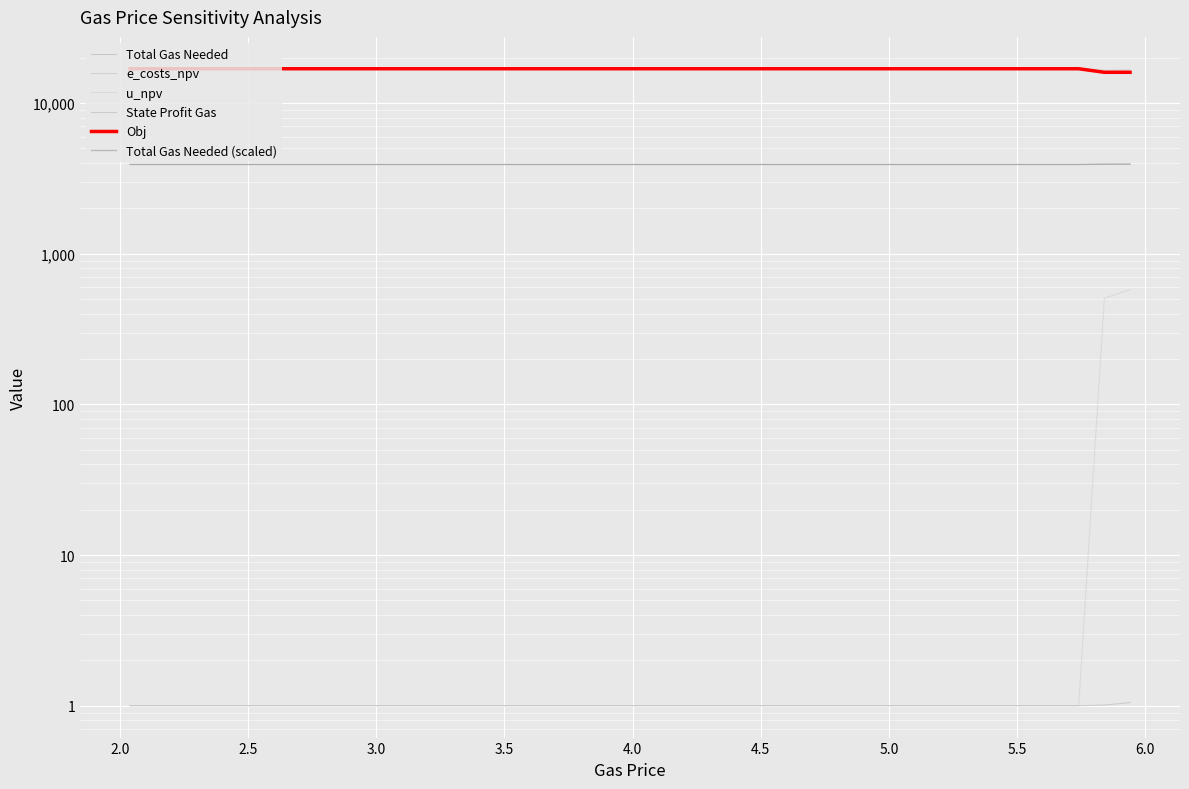

Is it true that Total Gas Needed equals 895.5 at 4.5?

False